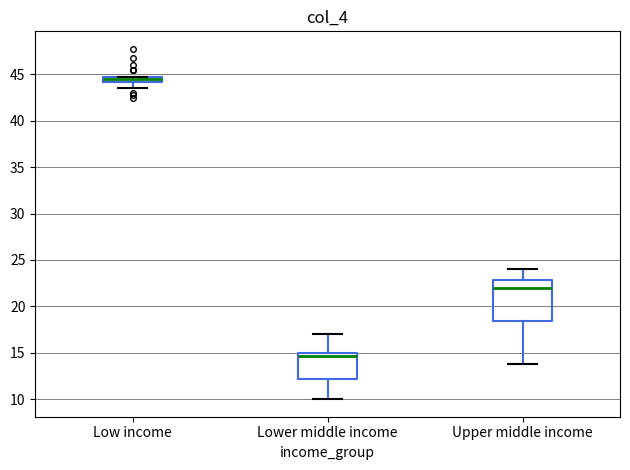

Where does the median line of the box for Upper middle income sit on the y-axis? The values are not printed on the chart, so give them approximately, as read against the axis.

22.0